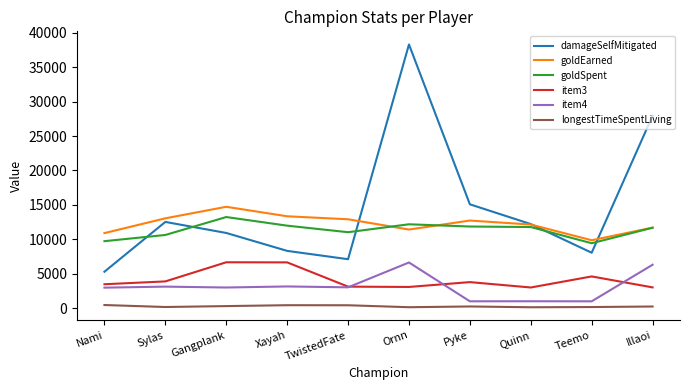

True or false: damageSelfMitigated and item4 cross at least once.

False